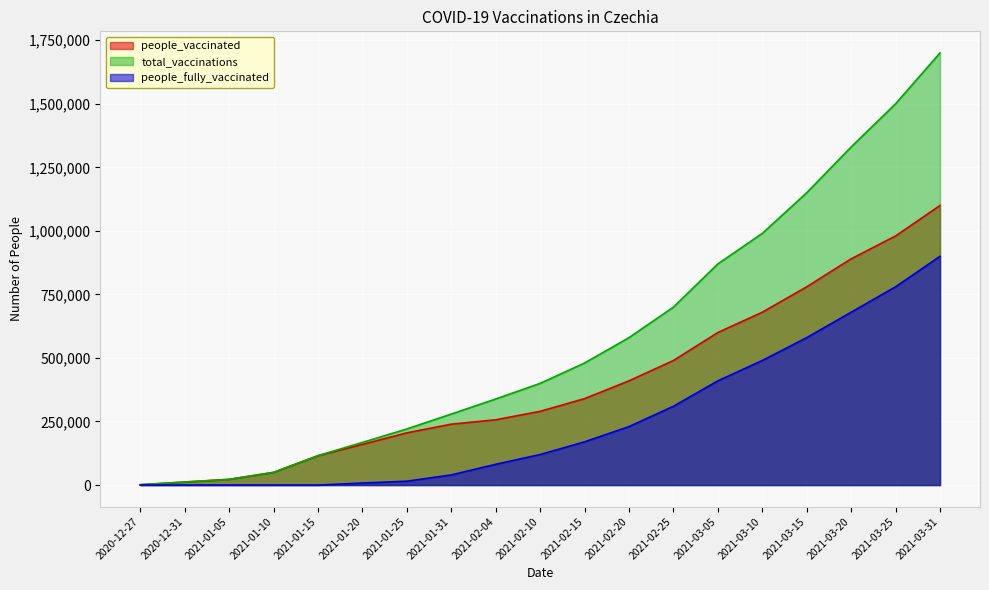

How many values in the people_fully_vaccinated series exceed 120000?

9